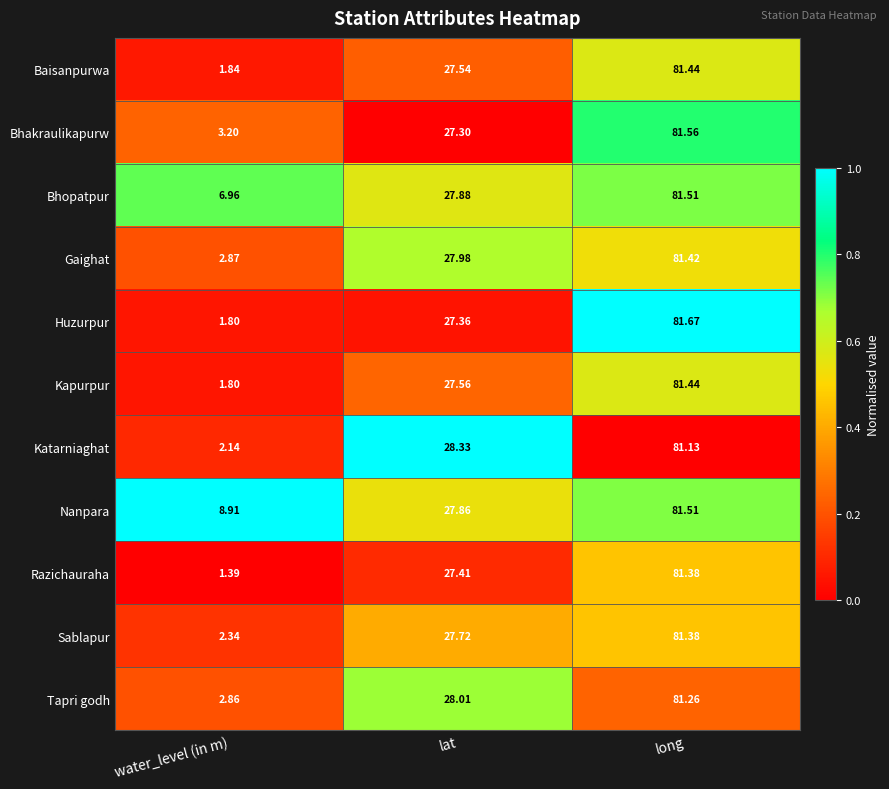

Which label corresponds to the smallest value in the chart?

water_level (in m)